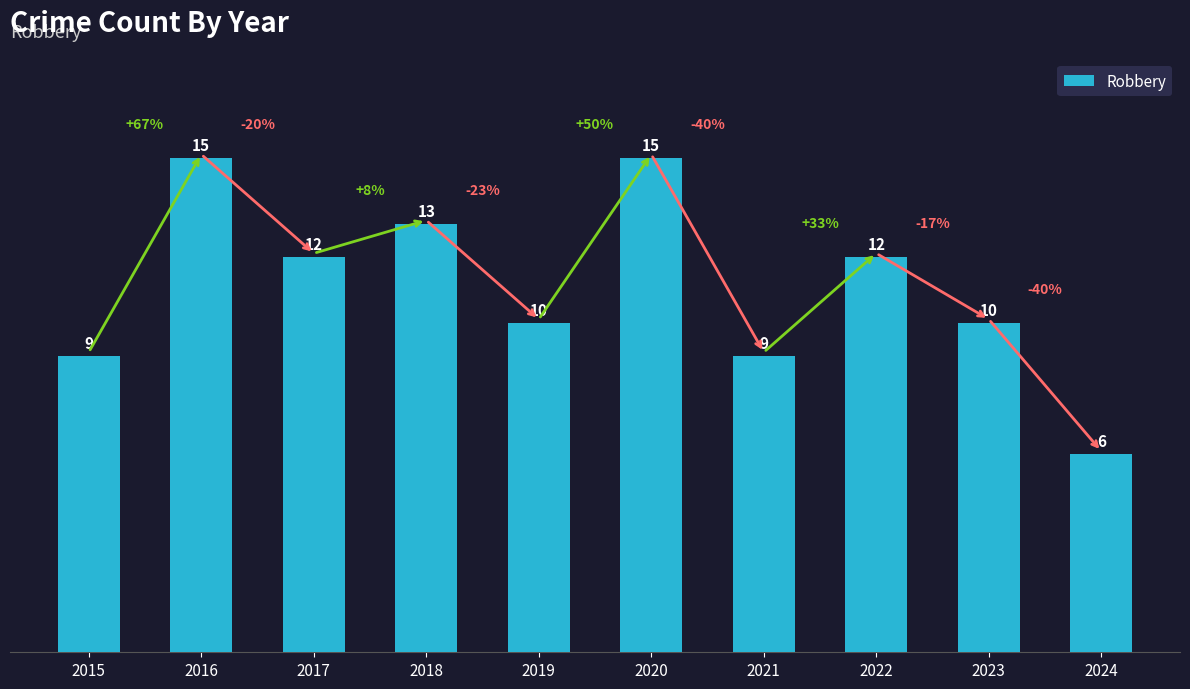

True or false: the data shows 24 at 2016.

False